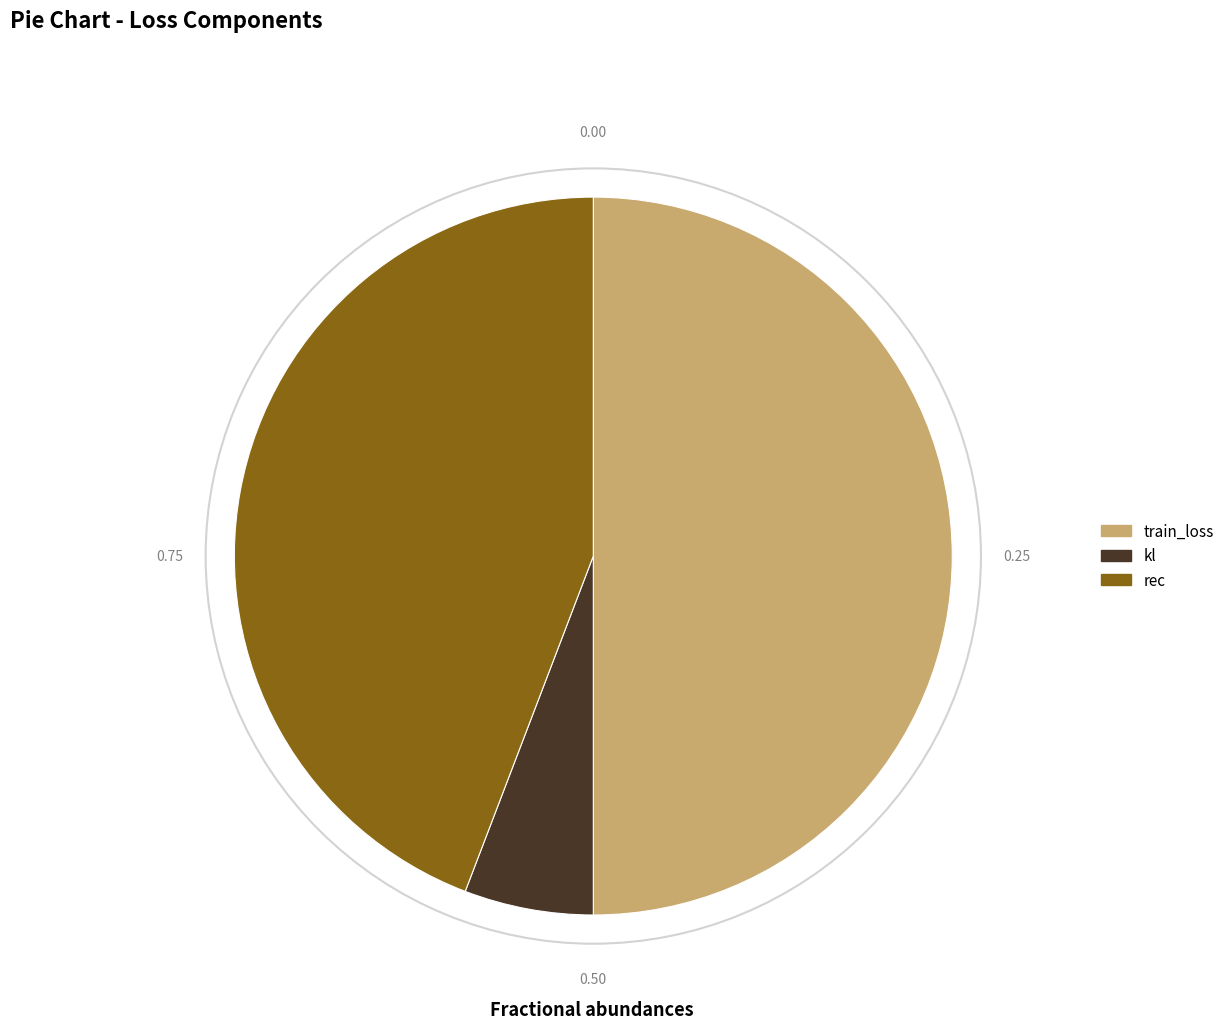

Is it true that rec is 34% of the pie?

False